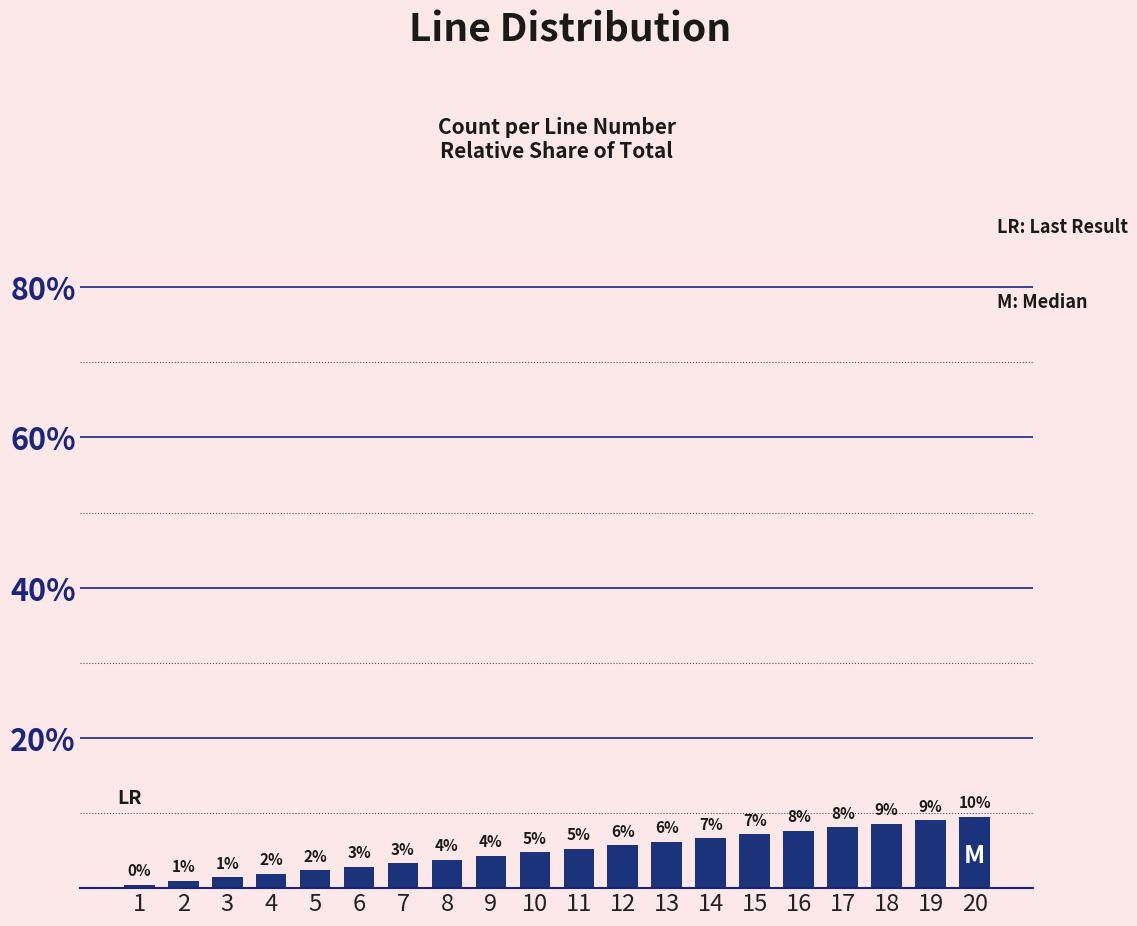

What is the difference between the values at 8 and 12?

1.9